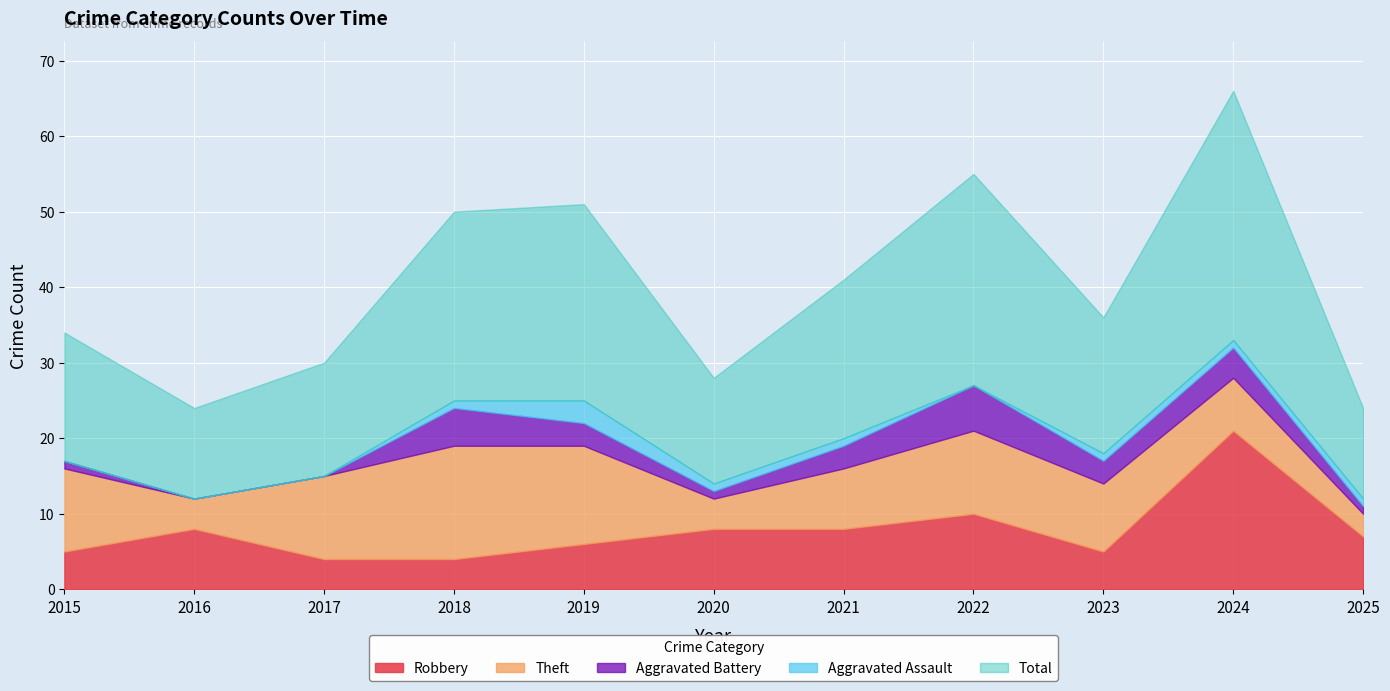

What is the difference between the maximum and minimum values in the Aggravated Battery series?

6